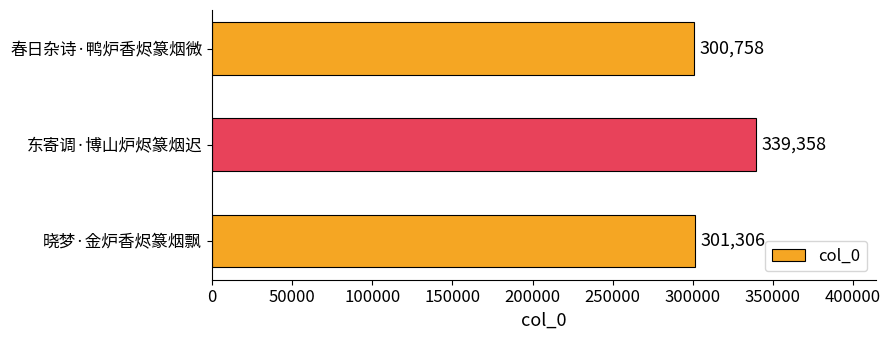

The chart shows a value of 83346 at 东寄调·博山炉烬篆烟迟. True or false?

False